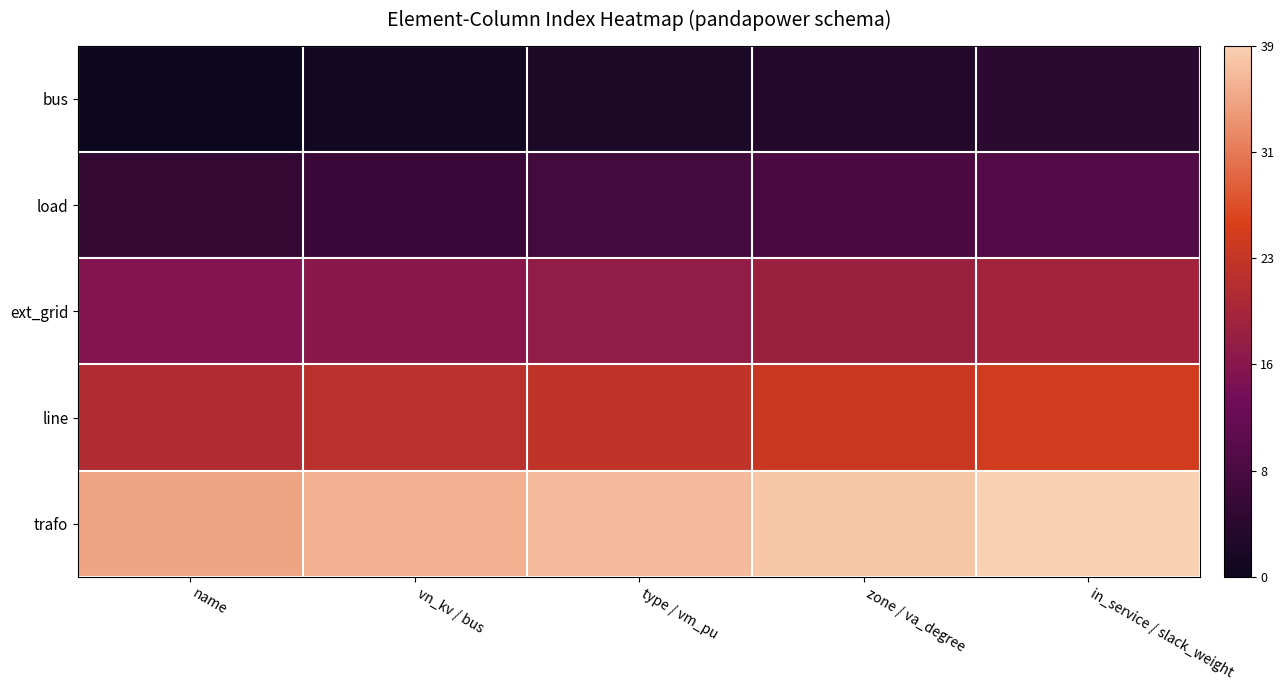

Reading left to right, transcribe all the data shown in this chart.

bus: name=0.0	vn_kv / bus=0.0	type / vm_pu=0.1	zone / va_degree=0.1	in_service / slack_weight=0.1
load: name=0.1	vn_kv / bus=0.2	type / vm_pu=0.2	zone / va_degree=0.2	in_service / slack_weight=0.2
ext_grid: name=0.4	vn_kv / bus=0.4	type / vm_pu=0.4	zone / va_degree=0.5	in_service / slack_weight=0.5
line: name=0.5	vn_kv / bus=0.6	type / vm_pu=0.6	zone / va_degree=0.6	in_service / slack_weight=0.6
trafo: name=0.9	vn_kv / bus=0.9	type / vm_pu=0.9	zone / va_degree=1.0	in_service / slack_weight=1.0